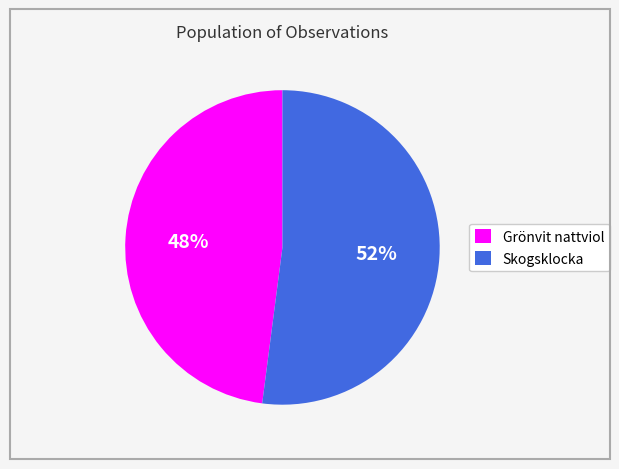

Is there any slice that represents more than half of the pie?

Yes